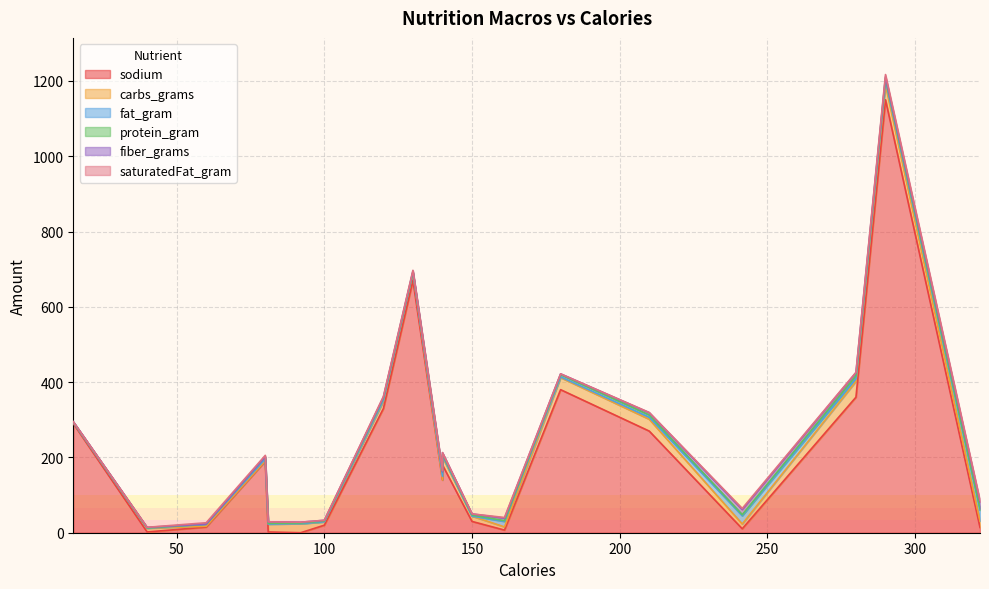

Which category has the lowest value in the carbs_grams series?

140